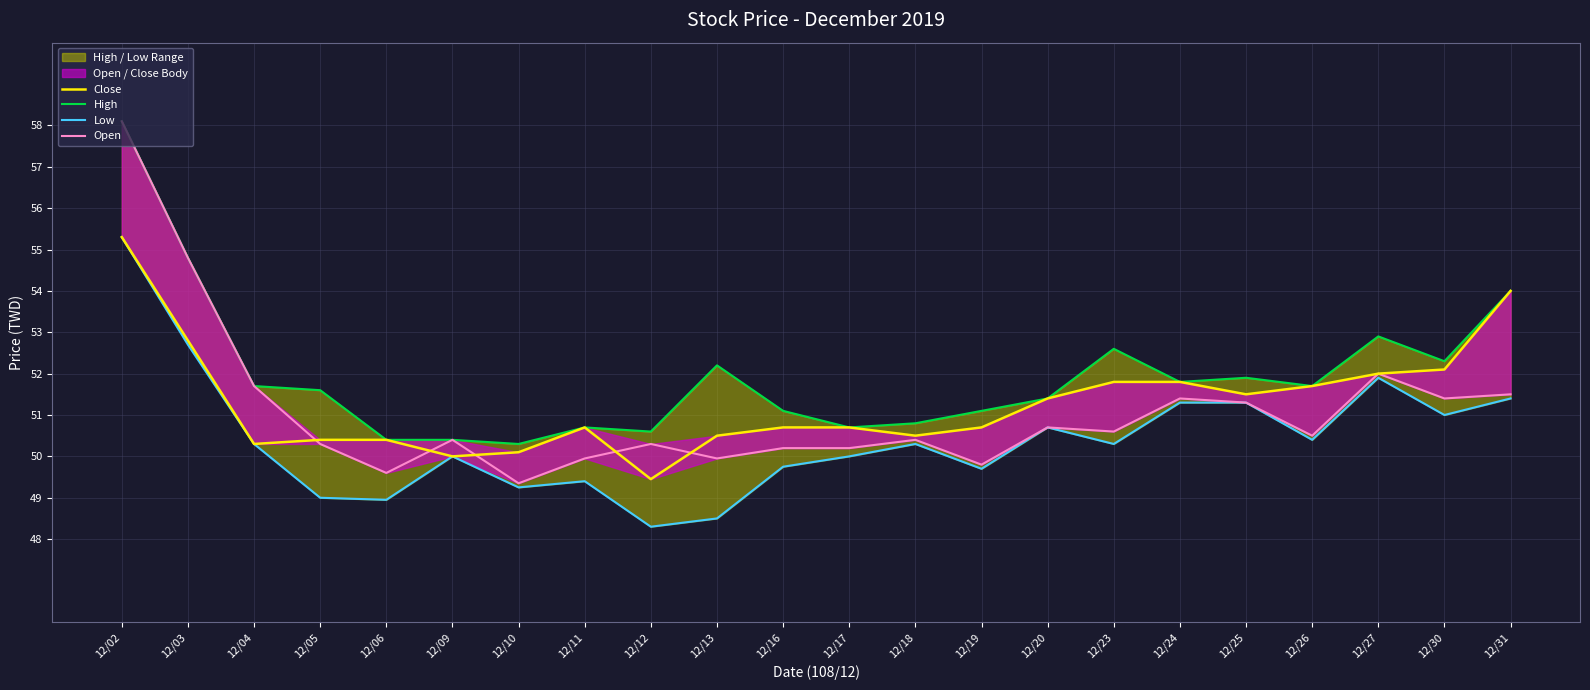

Is it true that Close equals 51.5 at 12/25?

True